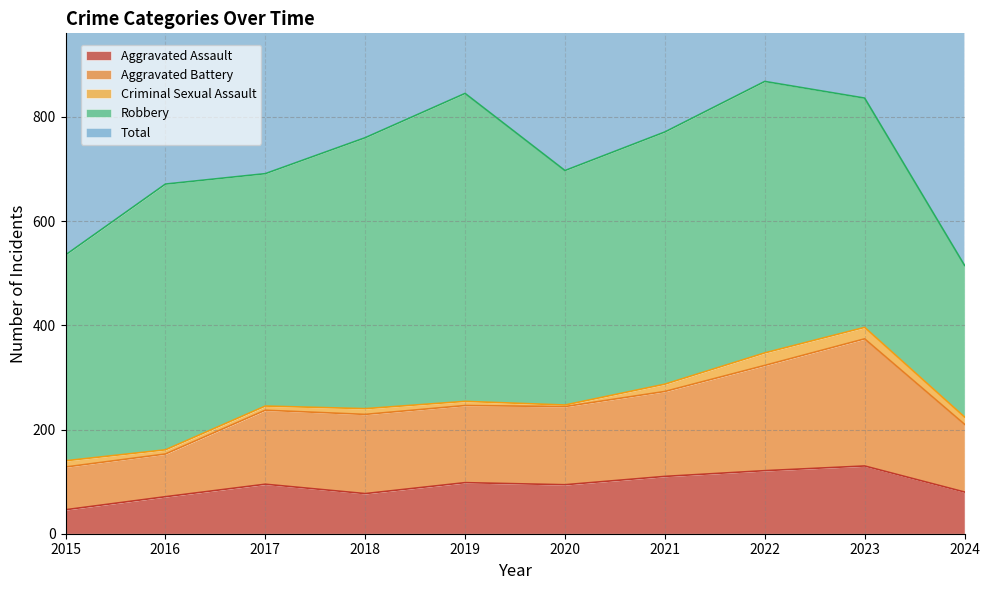

At which label does Aggravated Assault reach its minimum?

2015